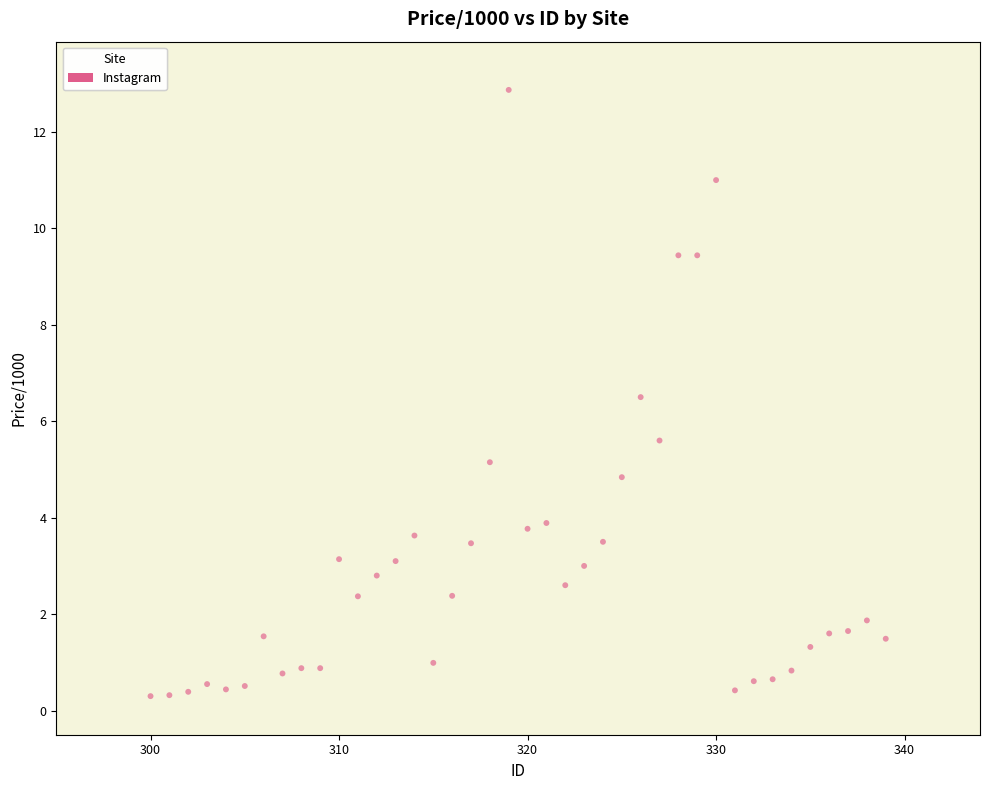

What is the range of X values (max minus min)?

39.0